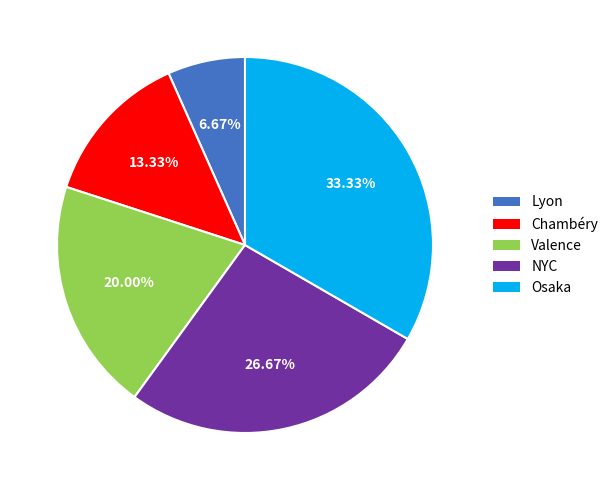

Count the number of slices in the pie.

5